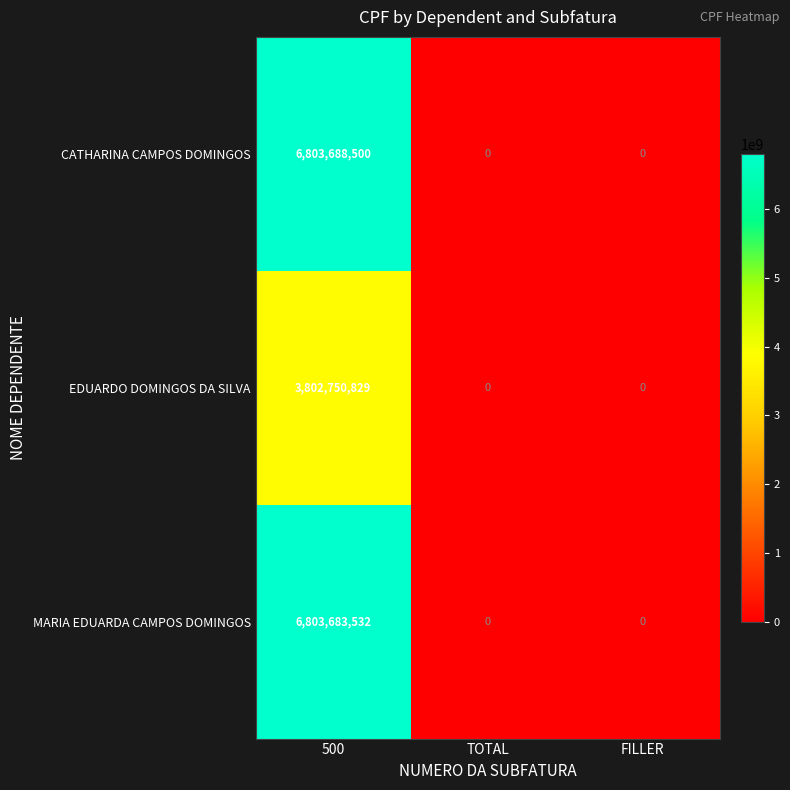

What is the average value of the MARIA EDUARDA CAMPOS DOMINGOS series?

2267894511